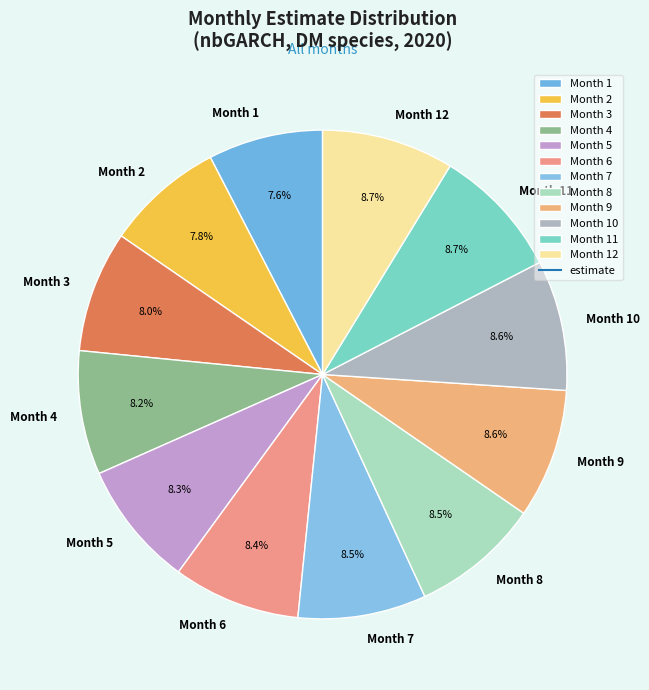

What portion of the pie excludes Month 6?

91.6%